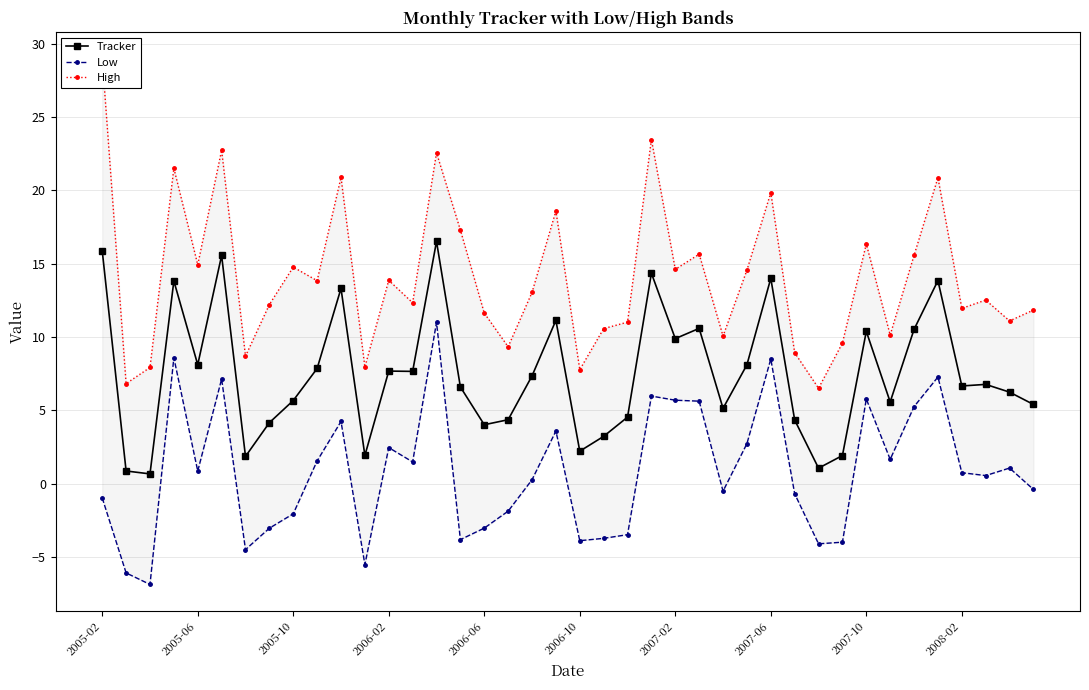

True or false: Low has more than 2 interior local peaks.

True